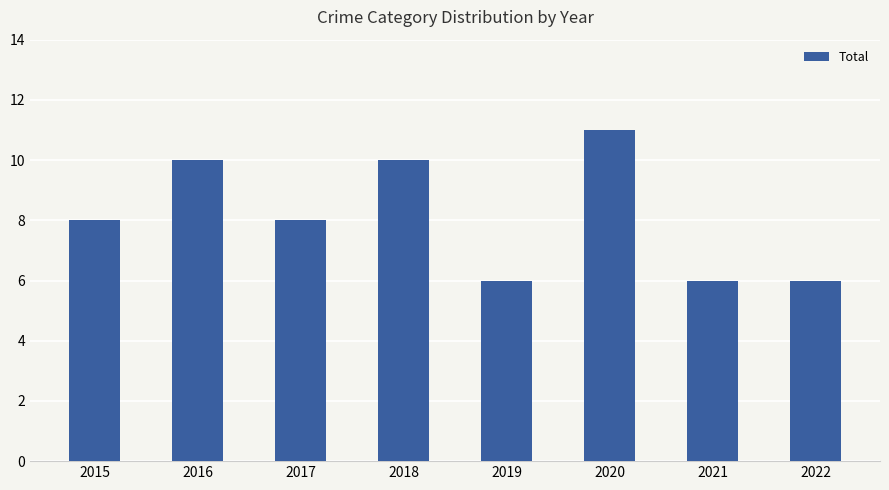

What is the difference between the values at 2019 and 2018?

4